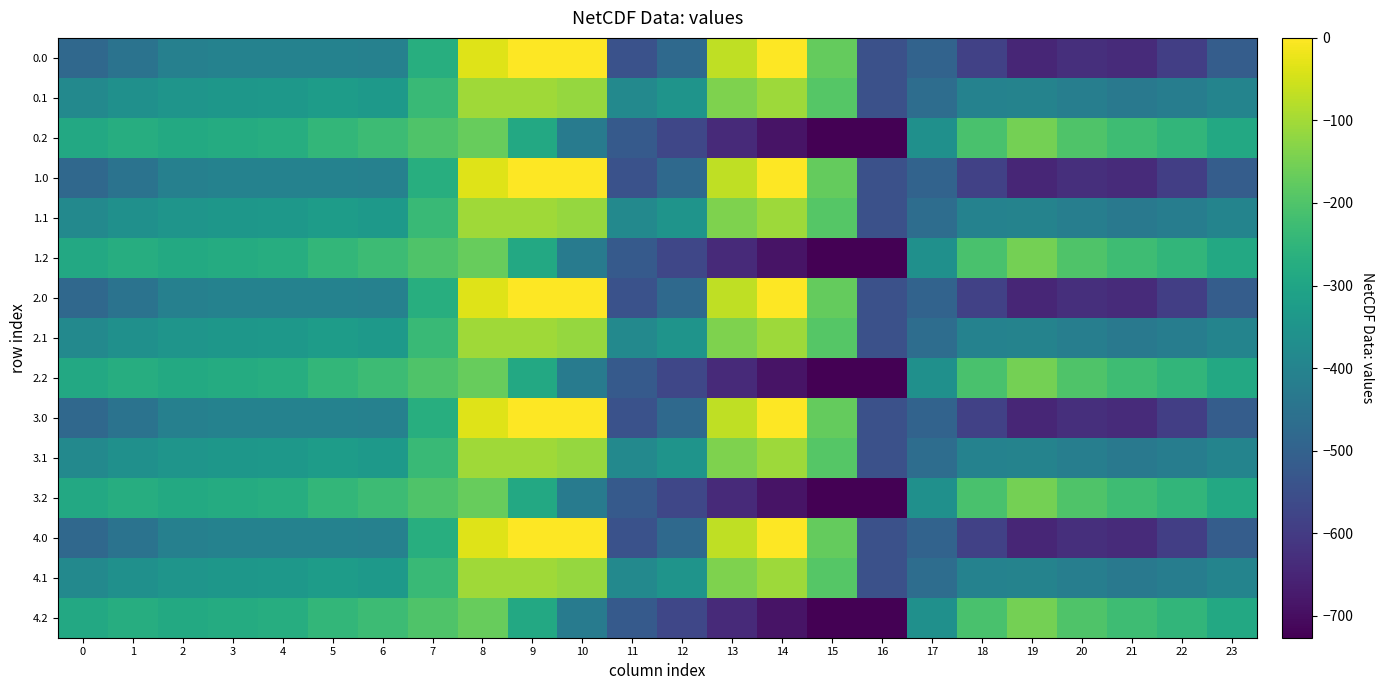

Reading left to right, list all the values displayed in this chart.

0.0: 0=-482.0	1=-449.5	2=-410.3	3=-404.4	4=-404.9	5=-403.8	6=-408.0	7=-270.7	8=-35.0	9=0.0	10=0.0	11=-544.3	12=-477.2	13=-70.2	14=-0.3	15=-172.8	16=-545.4	17=-494.8	18=-586.7	19=-649.2	20=-629.9	21=-638.4	22=-592.3	23=-511.3
0.1: 0=-384.6	1=-361.1	2=-347.9	3=-342.7	4=-339.6	5=-325.7	6=-332.2	7=-234.9	8=-102.3	9=-104.8	10=-114.0	11=-384.7	12=-350.8	13=-141.2	14=-105.5	15=-190.4	16=-547.3	17=-466.6	18=-405.4	19=-400.2	20=-414.5	21=-432.4	22=-419.9	23=-399.4
0.2: 0=-287.1	1=-272.7	2=-285.5	3=-281.0	4=-274.4	5=-245.0	6=-228.8	7=-199.0	8=-169.5	9=-288.5	10=-423.5	11=-520.6	12=-571.2	13=-640.4	14=-687.4	15=-725.8	16=-726.6	17=-362.4	18=-210.0	19=-151.0	20=-199.2	21=-226.4	22=-247.4	23=-287.5
1.0: 0=-482.0	1=-449.5	2=-410.3	3=-404.4	4=-404.9	5=-403.8	6=-408.0	7=-270.7	8=-35.0	9=0.0	10=0.0	11=-544.3	12=-477.2	13=-70.2	14=-0.3	15=-172.8	16=-545.4	17=-494.8	18=-586.7	19=-649.2	20=-629.9	21=-638.4	22=-592.3	23=-511.3
1.1: 0=-384.6	1=-361.1	2=-347.9	3=-342.7	4=-339.6	5=-325.7	6=-332.2	7=-234.9	8=-102.3	9=-104.8	10=-114.0	11=-384.7	12=-350.8	13=-141.2	14=-105.5	15=-190.4	16=-547.3	17=-466.6	18=-405.4	19=-400.2	20=-414.5	21=-432.4	22=-419.9	23=-399.4
1.2: 0=-287.1	1=-272.7	2=-285.5	3=-281.0	4=-274.4	5=-245.0	6=-228.8	7=-199.0	8=-169.5	9=-288.5	10=-423.5	11=-520.6	12=-571.2	13=-640.4	14=-687.4	15=-725.8	16=-726.6	17=-362.4	18=-210.0	19=-151.0	20=-199.2	21=-226.4	22=-247.4	23=-287.5
2.0: 0=-482.0	1=-449.5	2=-410.3	3=-404.4	4=-404.9	5=-403.8	6=-408.0	7=-270.7	8=-35.0	9=0.0	10=0.0	11=-544.3	12=-477.2	13=-70.2	14=-0.3	15=-172.8	16=-545.4	17=-494.8	18=-586.7	19=-649.2	20=-629.9	21=-638.4	22=-592.3	23=-511.3
2.1: 0=-384.6	1=-361.1	2=-347.9	3=-342.7	4=-339.6	5=-325.7	6=-332.2	7=-234.9	8=-102.3	9=-104.8	10=-114.0	11=-384.7	12=-350.8	13=-141.2	14=-105.5	15=-190.4	16=-547.3	17=-466.6	18=-405.4	19=-400.2	20=-414.5	21=-432.4	22=-419.9	23=-399.4
2.2: 0=-287.1	1=-272.7	2=-285.5	3=-281.0	4=-274.4	5=-245.0	6=-228.8	7=-199.0	8=-169.5	9=-288.5	10=-423.5	11=-520.6	12=-571.2	13=-640.4	14=-687.4	15=-725.8	16=-726.6	17=-362.4	18=-210.0	19=-151.0	20=-199.2	21=-226.4	22=-247.4	23=-287.5
3.0: 0=-482.0	1=-449.5	2=-410.3	3=-404.4	4=-404.9	5=-403.8	6=-408.0	7=-270.7	8=-35.0	9=0.0	10=0.0	11=-544.3	12=-477.2	13=-70.2	14=-0.3	15=-172.8	16=-545.4	17=-494.8	18=-586.7	19=-649.2	20=-629.9	21=-638.4	22=-592.3	23=-511.3
3.1: 0=-384.6	1=-361.1	2=-347.9	3=-342.7	4=-339.6	5=-325.7	6=-332.2	7=-234.9	8=-102.3	9=-104.8	10=-114.0	11=-384.7	12=-350.8	13=-141.2	14=-105.5	15=-190.4	16=-547.3	17=-466.6	18=-405.4	19=-400.2	20=-414.5	21=-432.4	22=-419.9	23=-399.4
3.2: 0=-287.1	1=-272.7	2=-285.5	3=-281.0	4=-274.4	5=-245.0	6=-228.8	7=-199.0	8=-169.5	9=-288.5	10=-423.5	11=-520.6	12=-571.2	13=-640.4	14=-687.4	15=-725.8	16=-726.6	17=-362.4	18=-210.0	19=-151.0	20=-199.2	21=-226.4	22=-247.4	23=-287.5
4.0: 0=-482.0	1=-449.5	2=-410.3	3=-404.4	4=-404.9	5=-403.8	6=-408.0	7=-270.7	8=-35.0	9=0.0	10=0.0	11=-544.3	12=-477.2	13=-70.2	14=-0.3	15=-172.8	16=-545.4	17=-494.8	18=-586.7	19=-649.2	20=-629.9	21=-638.4	22=-592.3	23=-511.3
4.1: 0=-384.6	1=-361.1	2=-347.9	3=-342.7	4=-339.6	5=-325.7	6=-332.2	7=-234.9	8=-102.3	9=-104.8	10=-114.0	11=-384.7	12=-350.8	13=-141.2	14=-105.5	15=-190.4	16=-547.3	17=-466.6	18=-405.4	19=-400.2	20=-414.5	21=-432.4	22=-419.9	23=-399.4
4.2: 0=-287.1	1=-272.7	2=-285.5	3=-281.0	4=-274.4	5=-245.0	6=-228.8	7=-199.0	8=-169.5	9=-288.5	10=-423.5	11=-520.6	12=-571.2	13=-640.4	14=-687.4	15=-725.8	16=-726.6	17=-362.4	18=-210.0	19=-151.0	20=-199.2	21=-226.4	22=-247.4	23=-287.5